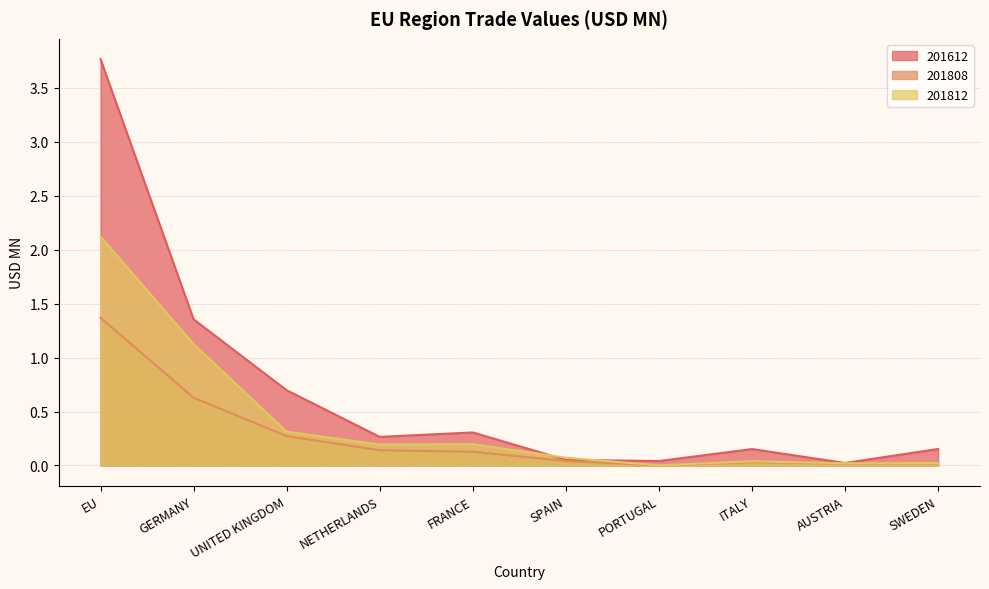

Read the 201812 value at EU.

2.1